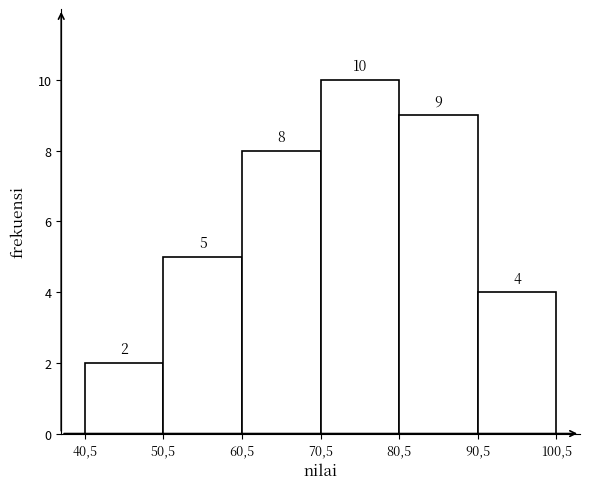

Reading left to right, transcribe all the data shown in this chart.

2	5	8	10	9	4